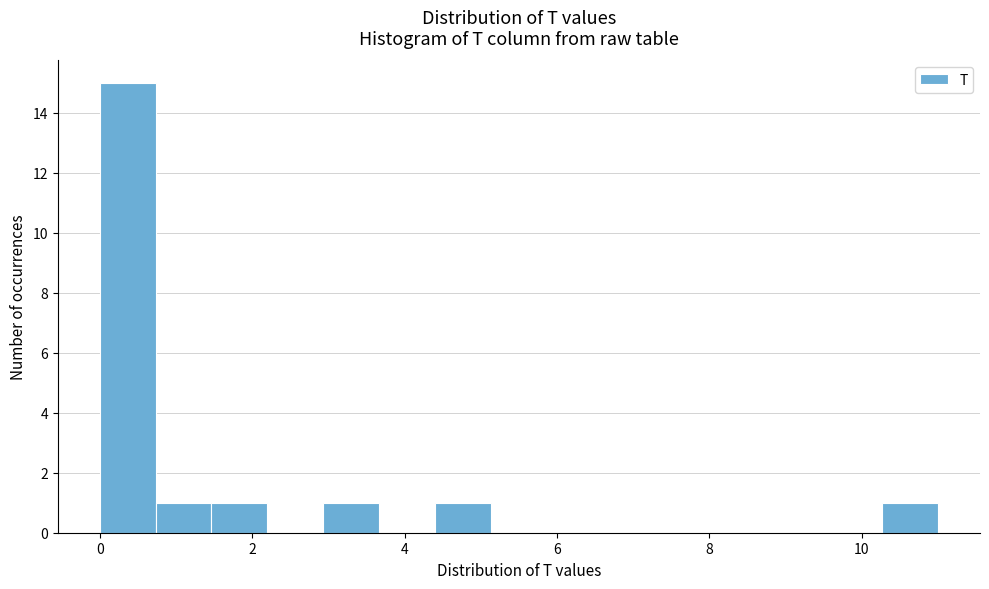

Read against the x-axis, roughly where is the centre of the tallest bar?

0.4